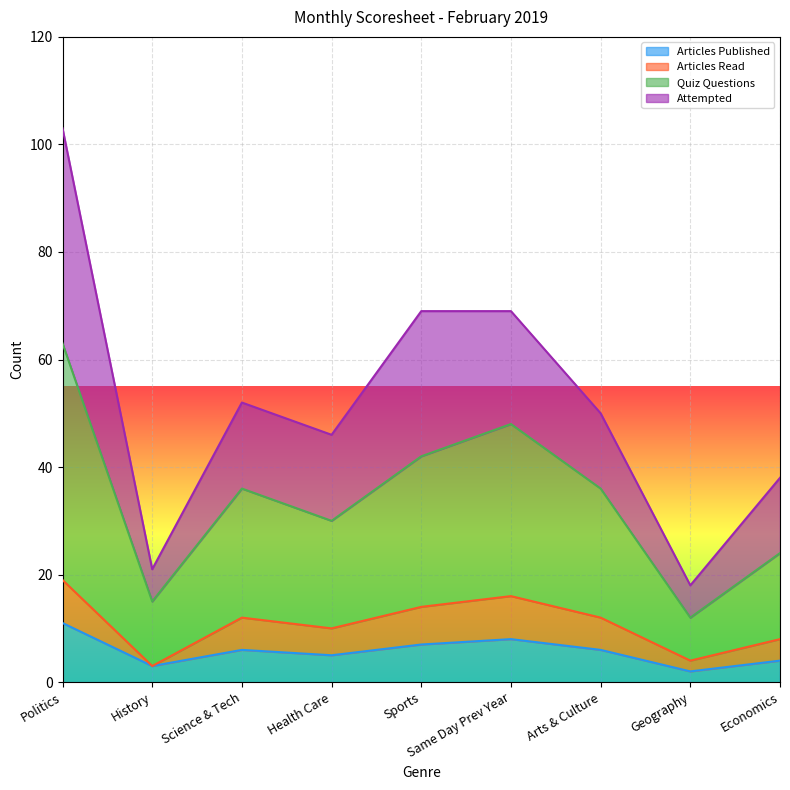

At which category is the sum across all series the highest?

Politics